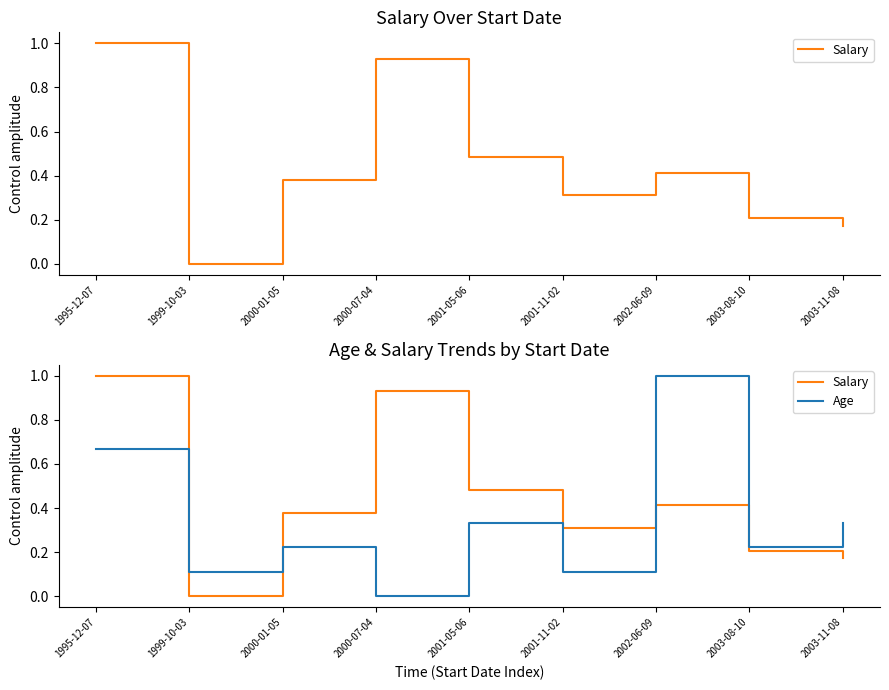

Which series has the largest total across all categories?

Salary